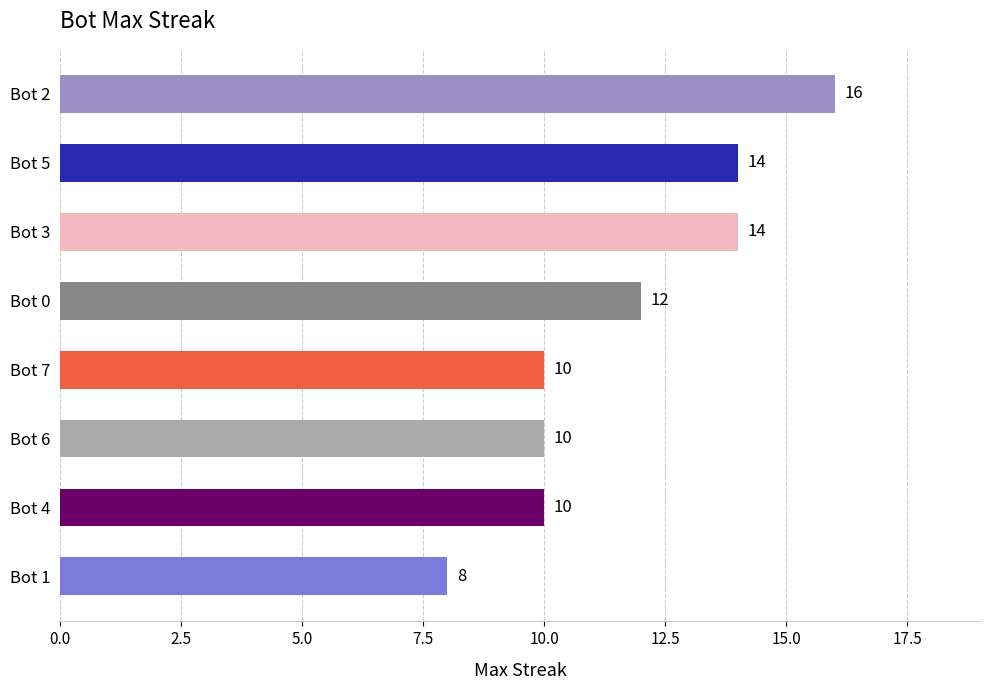

At which category does the chart reach its minimum across all series?

Bot 1